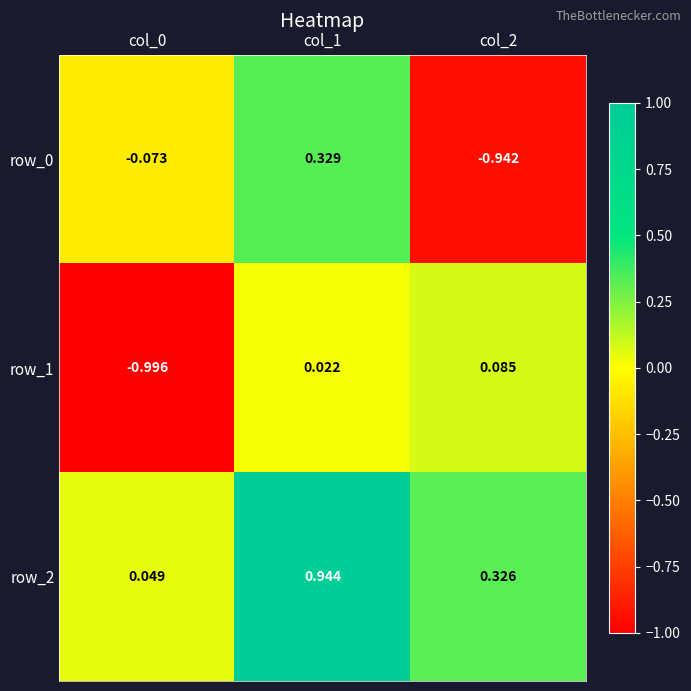

At how many categories does at least one series exceed 0?

3